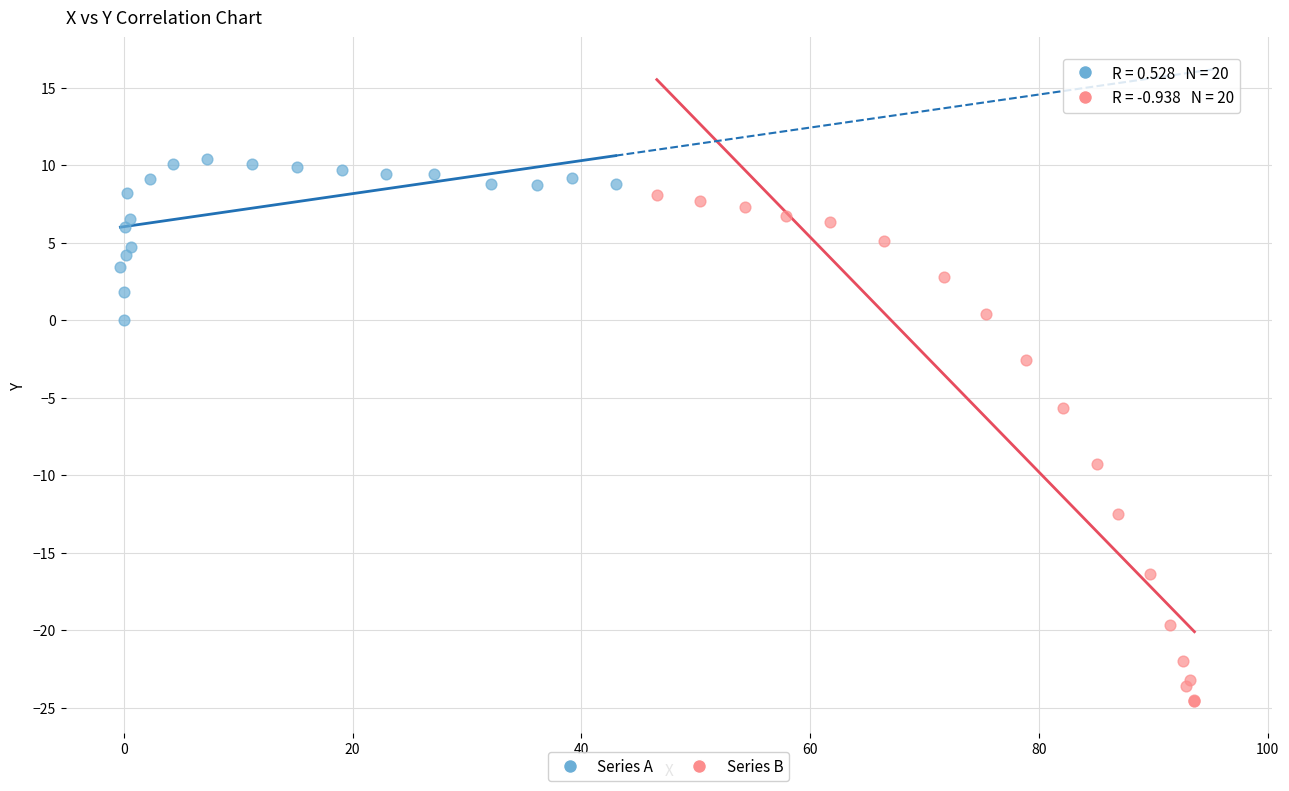

Which series reaches the minimum Y coordinate?

Series B